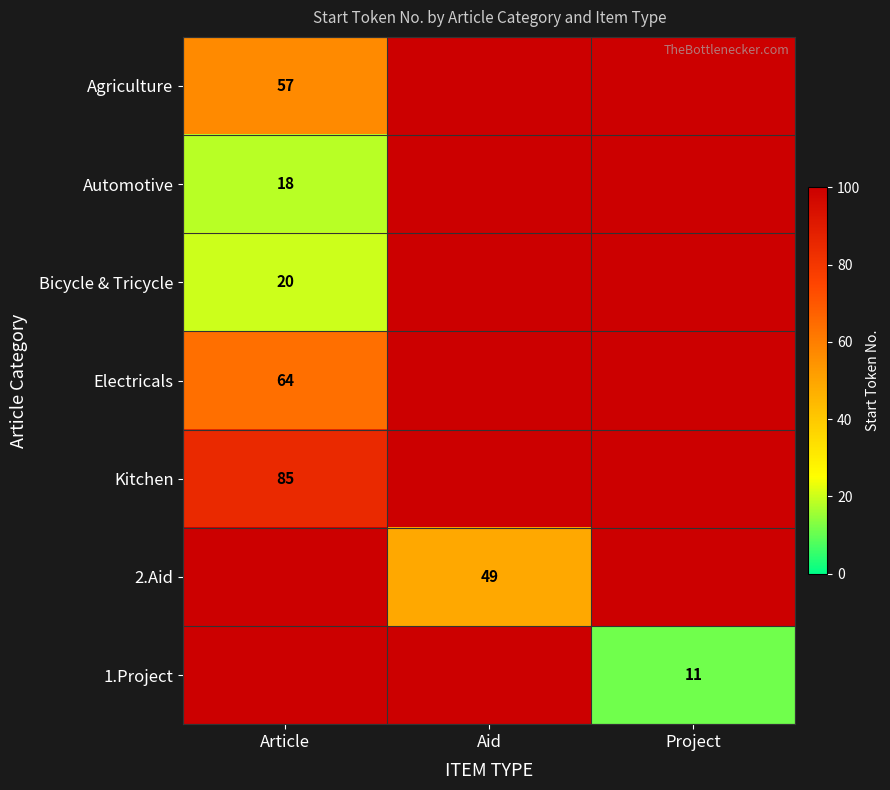

How many data points does each series have?

3